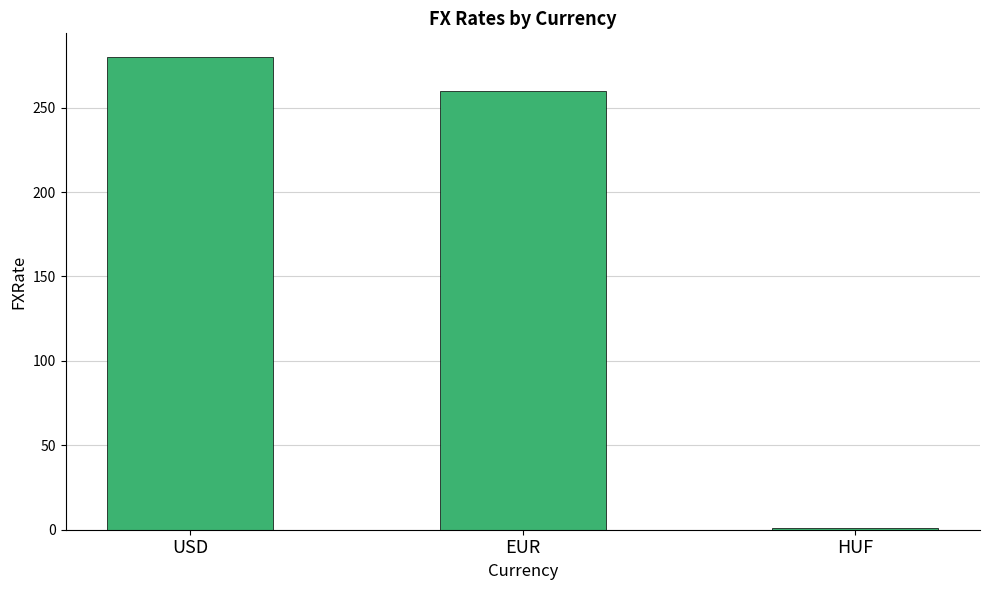

What is the maximum value shown in the chart?

280